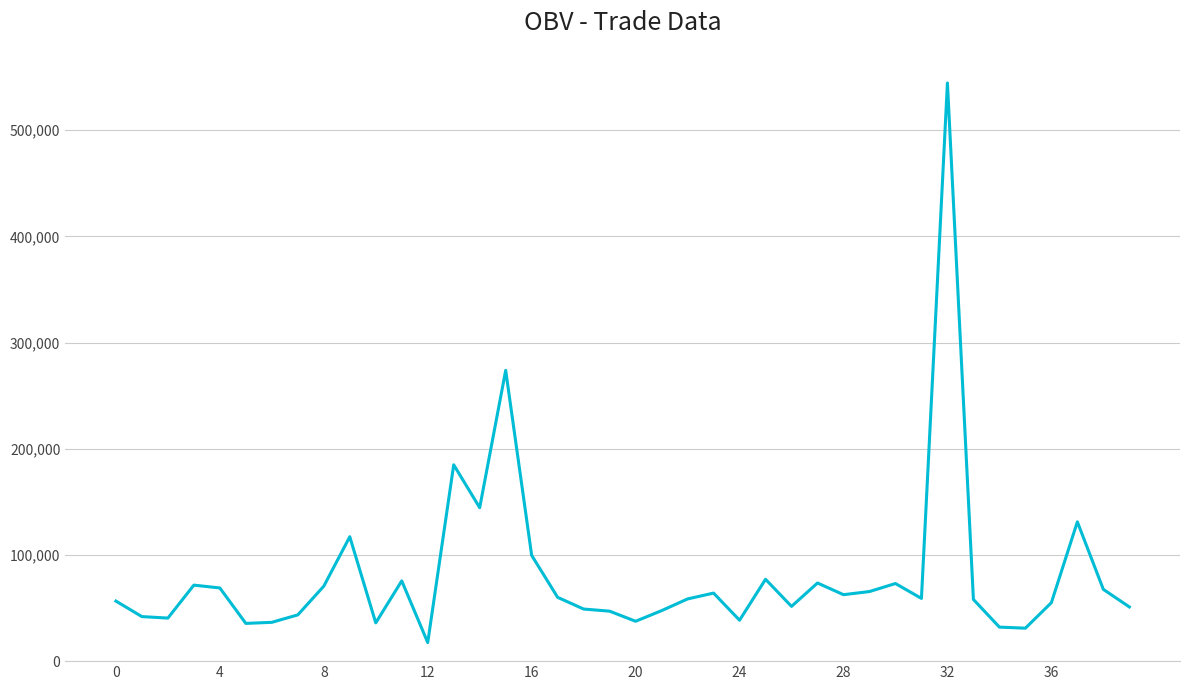

What is the minimum value shown in the chart?

17512.0